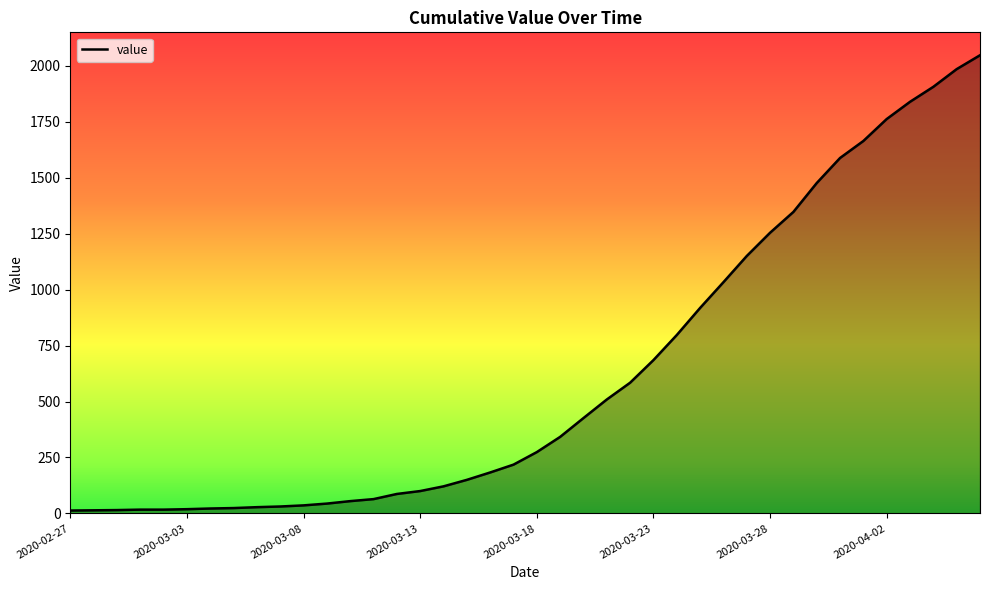

Count the number of categories in the chart.

40